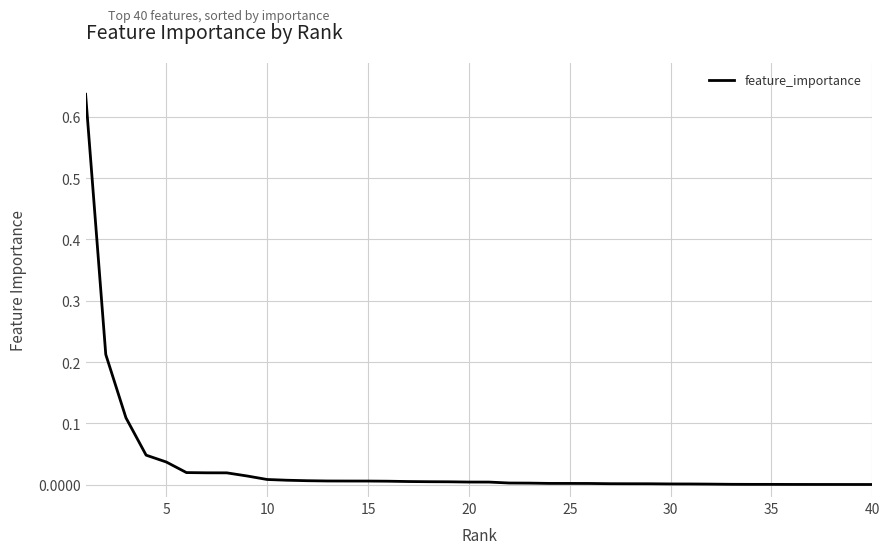

Is it true that the value at 35 is 0.0?

True